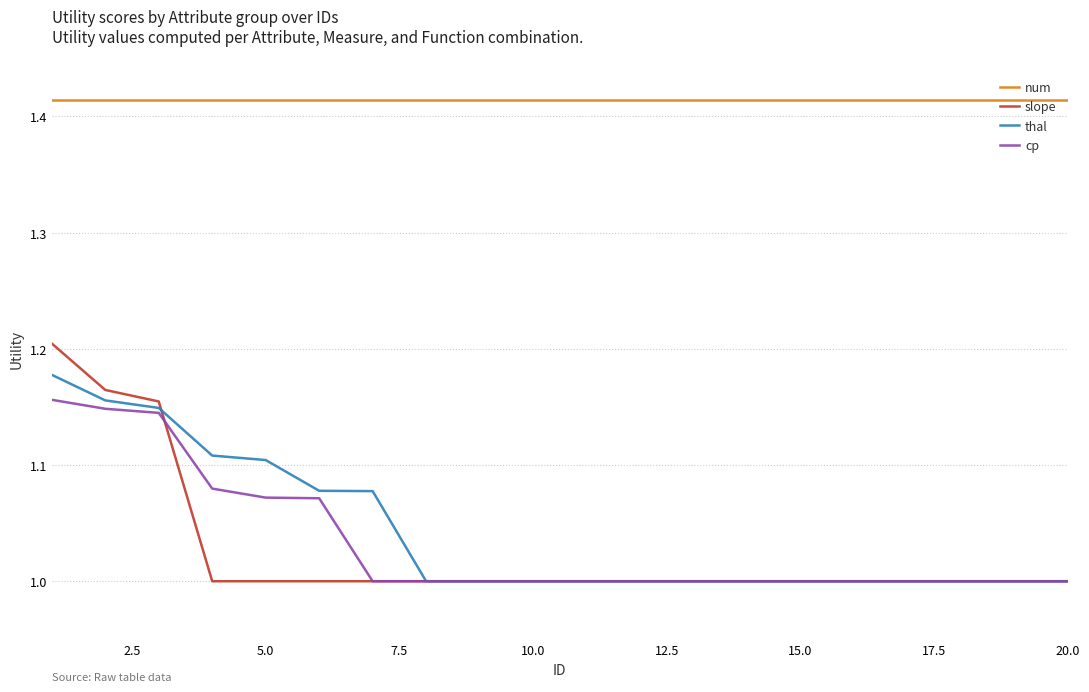

True or false: cp and num cross at least once.

False